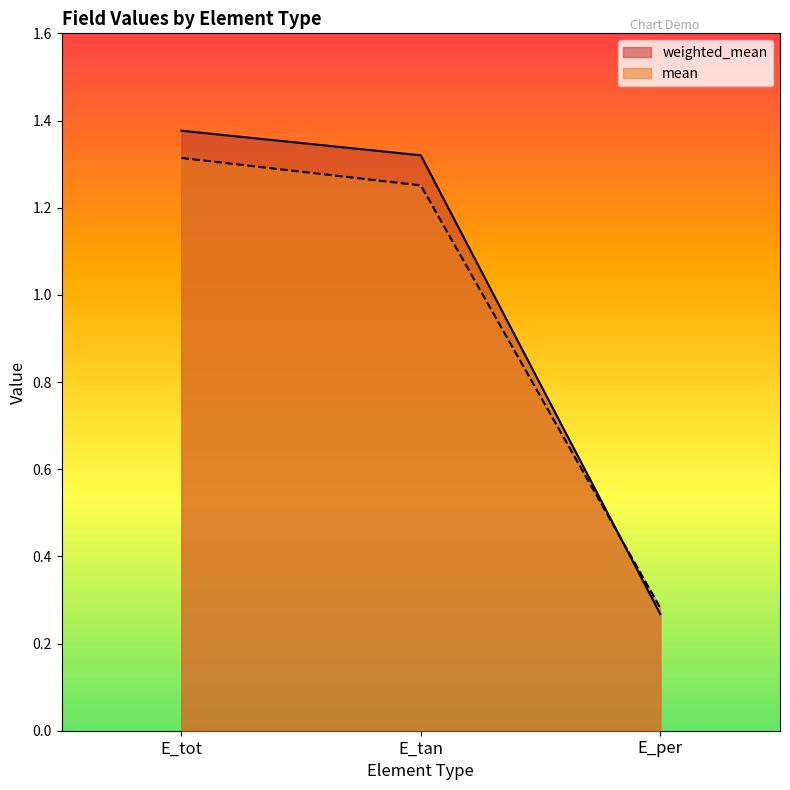

Which has a higher value, E_per or E_tan?

E_tan